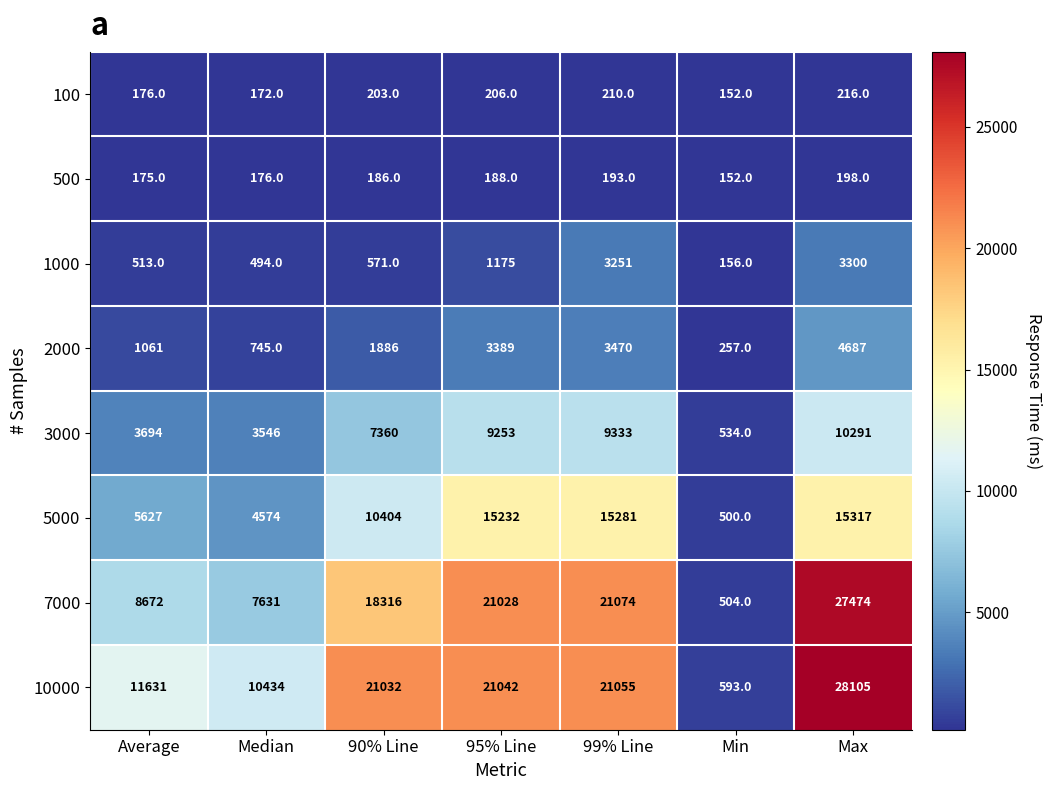

At which category is the sum across all series the highest?

Max